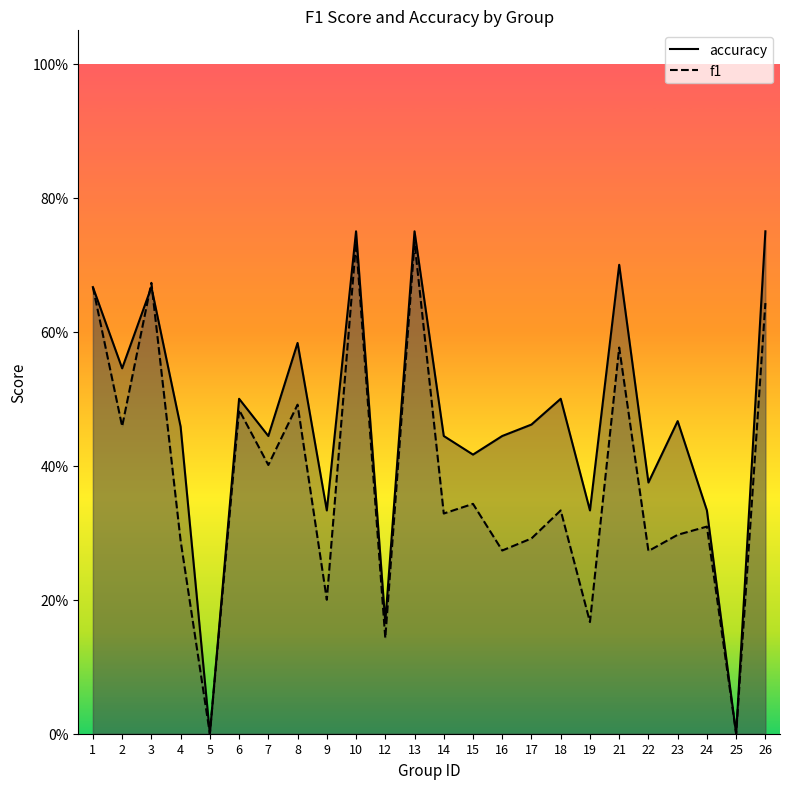

What are all the series names shown in the legend?

f1, accuracy